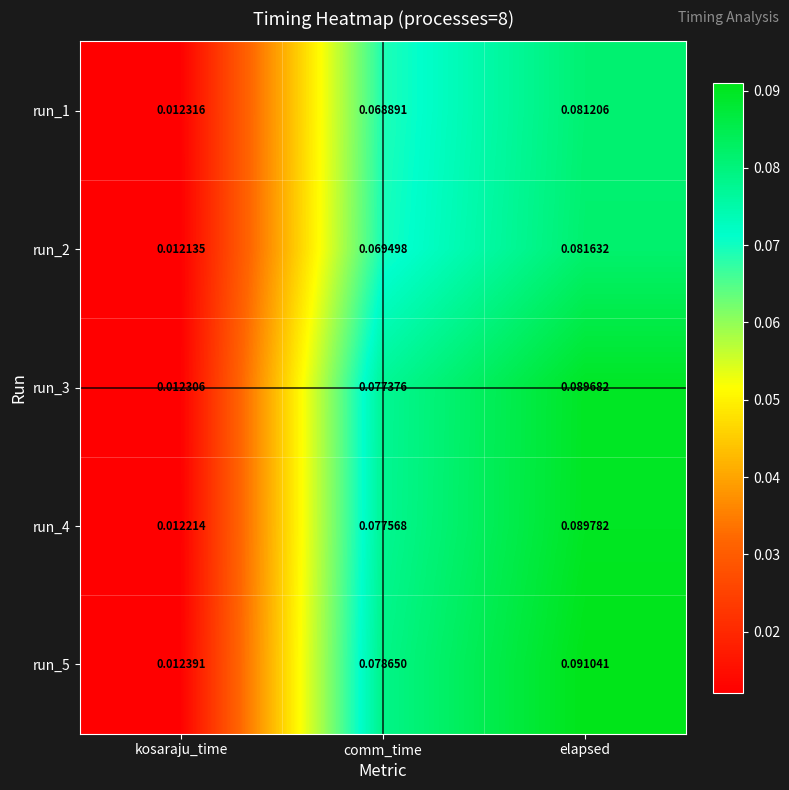

At which label is run_4 closest to 0?

kosaraju_time